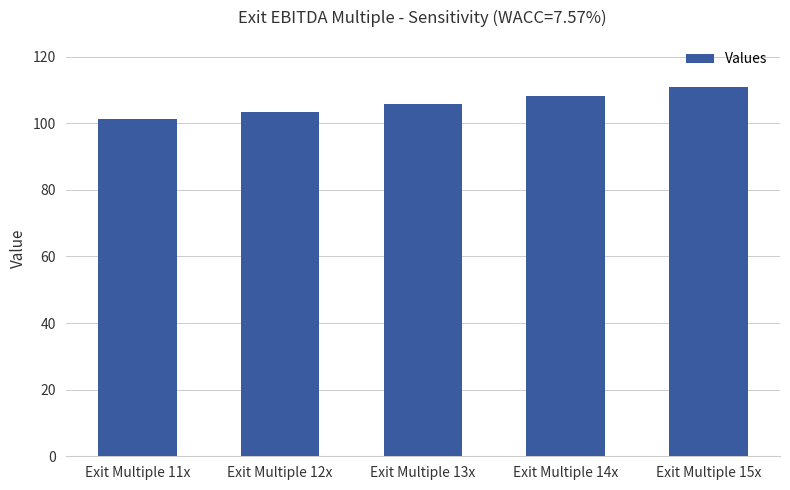

True or false: the data shows 103.5 at Exit Multiple 12x.

True